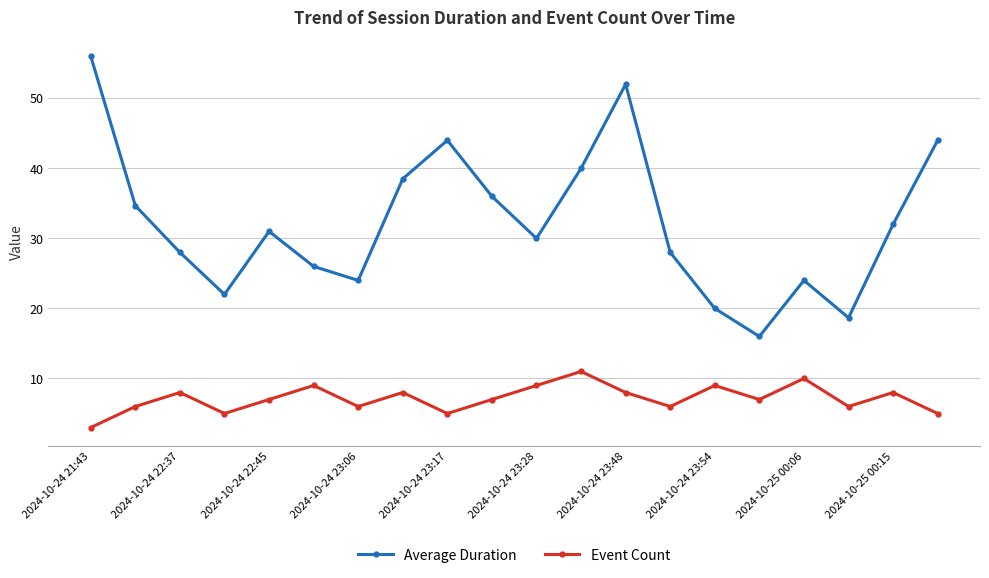

True or false: Average Duration has more than 0 interior local peaks.

True